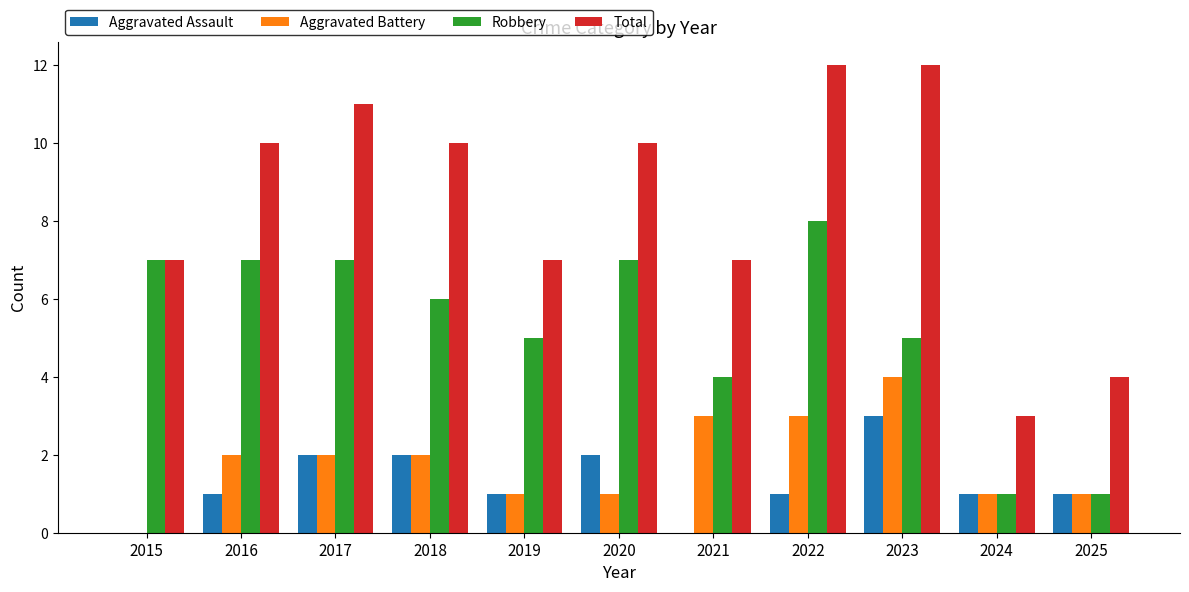

What is the maximum value shown in the chart?

12